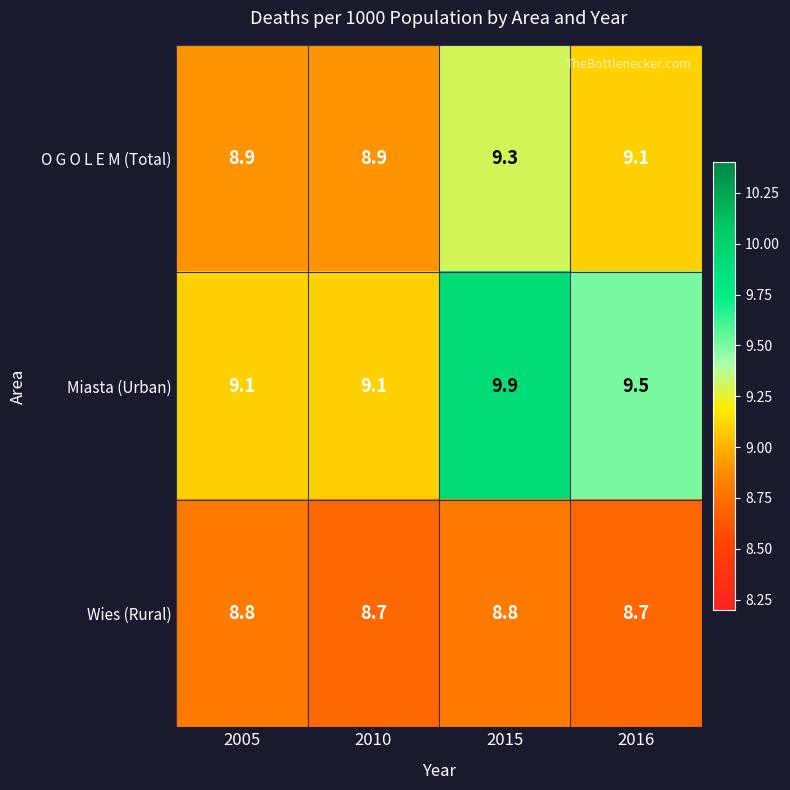

The value of Miasta (Urban) at 2016 is 9.5. True or false?

True